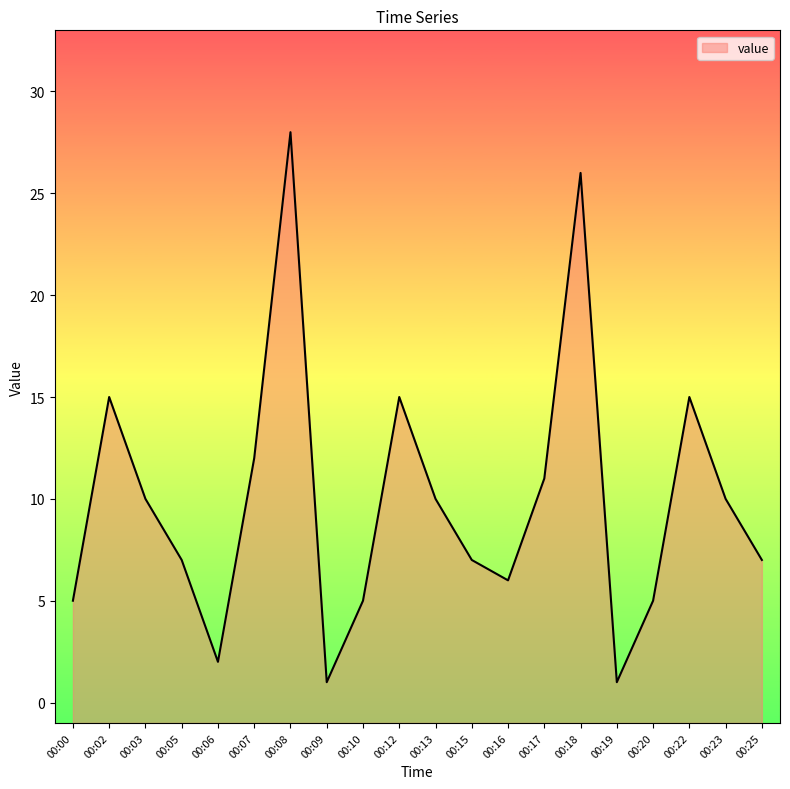

What is the difference between the values at 00:02 and 00:09?

14